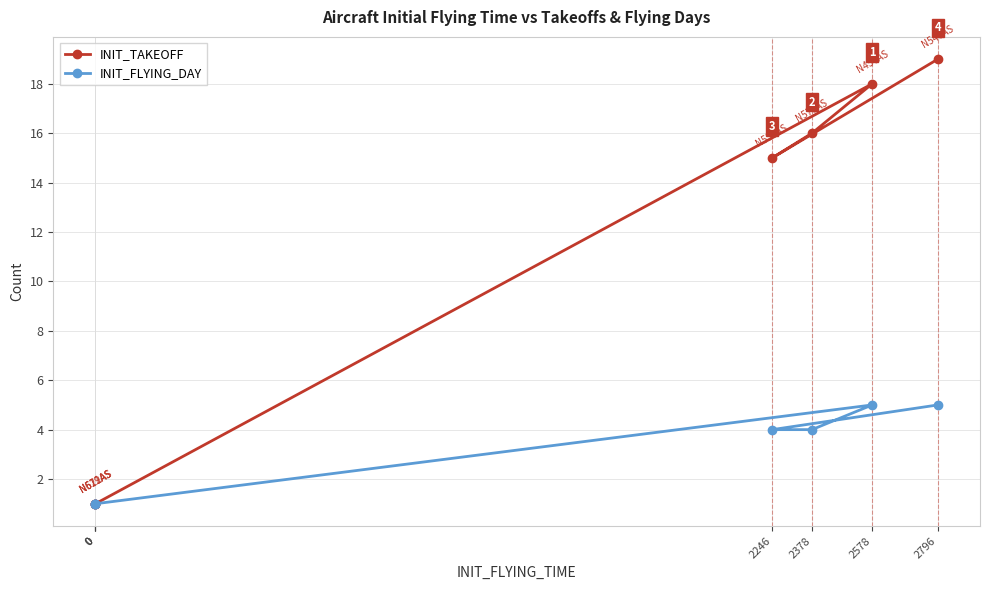

The value of INIT_TAKEOFF at 0 is 1. True or false?

True